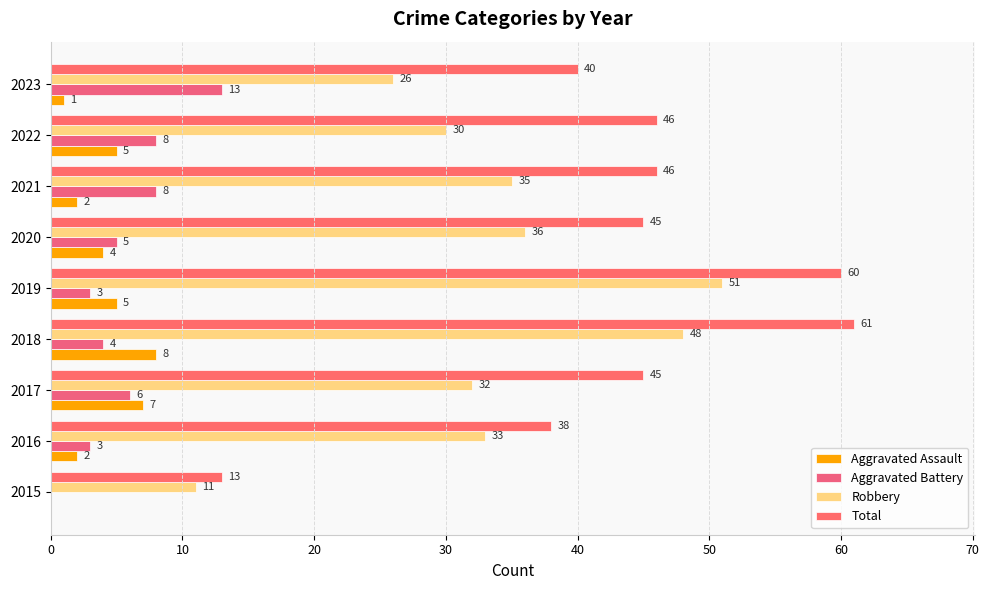

What is the sum of all Aggravated Assault values?

34